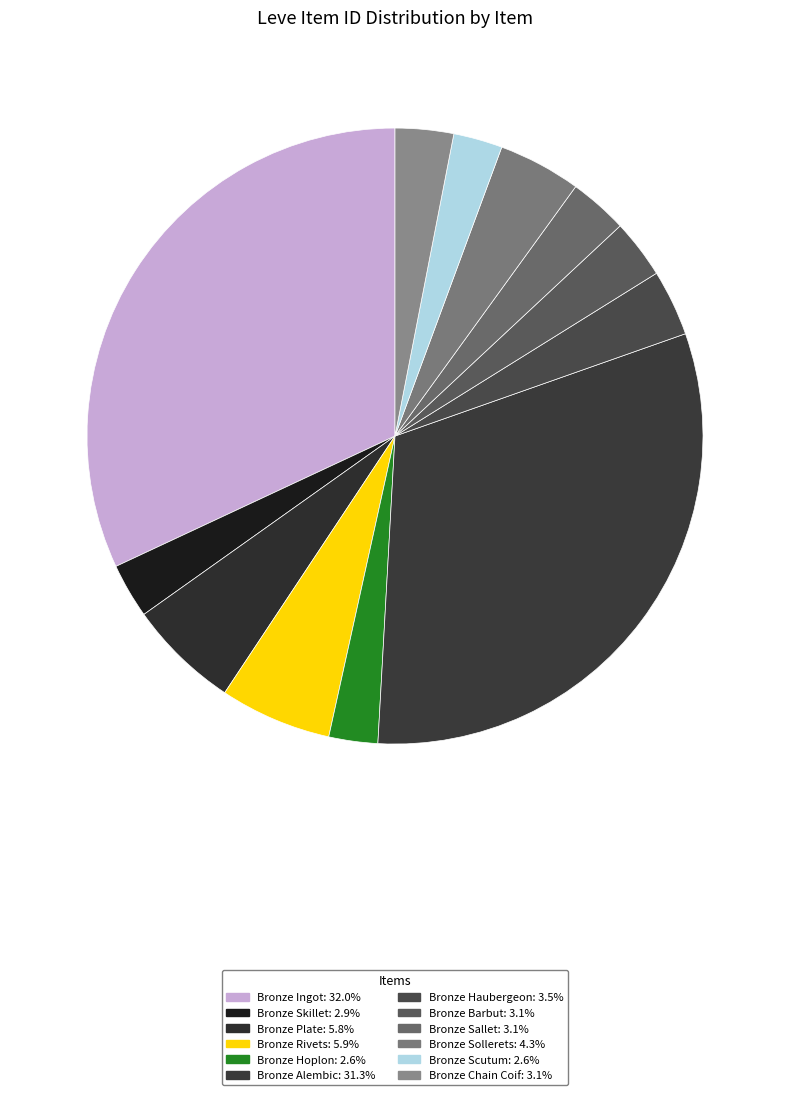

To the nearest percent, what percentage of the pie is Bronze Hoplon?

3%